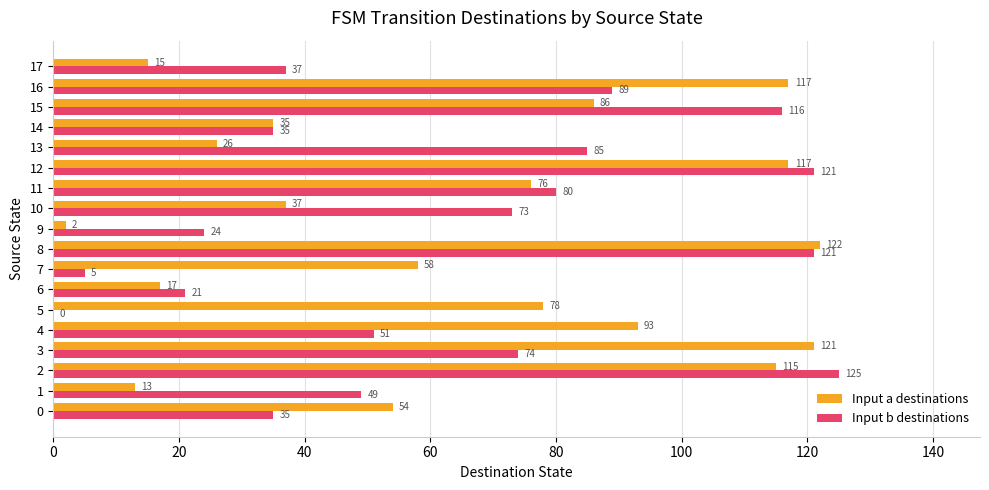

Where is Input b destinations nearest to the value 62?

4